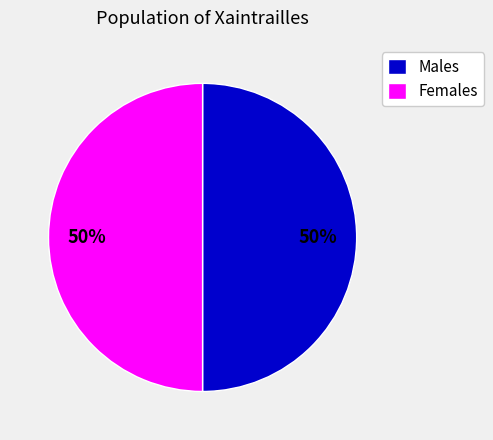

Combined, do Males and Females account for over 50%?

Yes